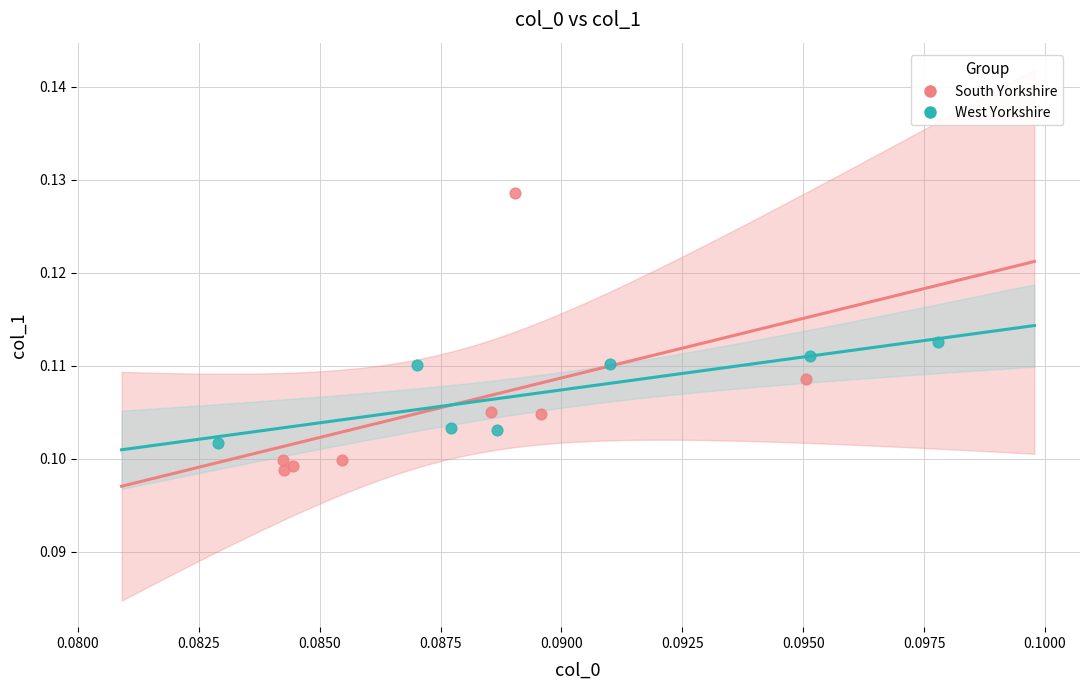

What are all the series names shown in the legend?

South Yorkshire, West Yorkshire